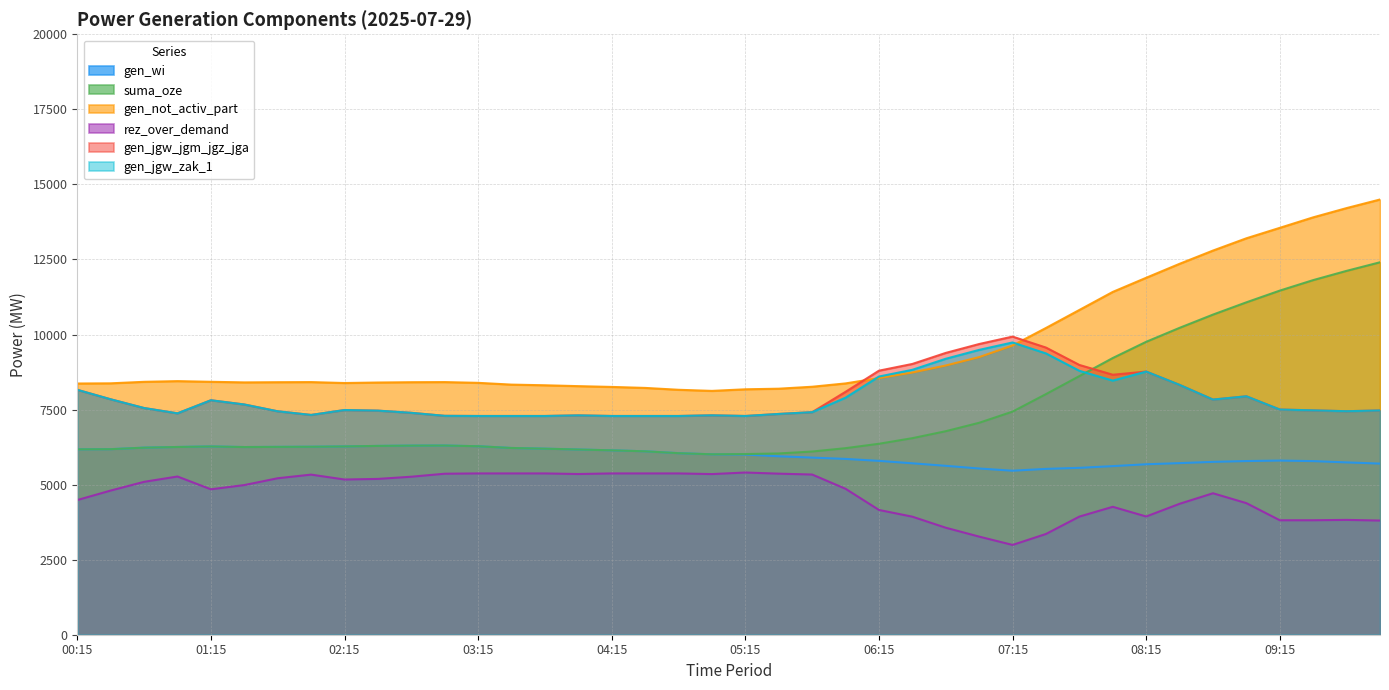

Reading right to left, transcribe all the data shown in this chart.

gen_wi: 10:00=5700	09:45=5740	09:30=5783	09:15=5801	09:00=5785	08:45=5758	08:30=5716	08:15=5678	08:00=5616	07:45=5559	07:30=5524	07:15=5463	07:00=5537	06:45=5626	06:30=5710	06:15=5791	06:00=5856	05:45=5900	05:30=5944	05:15=6001	05:00=6009	04:45=6047	04:30=6109	04:15=6142	04:00=6169	03:45=6197	03:30=6220	03:15=6278	03:00=6302	02:45=6299	02:30=6289	02:15=6272	02:00=6261	01:45=6257	01:30=6251	01:15=6271	01:00=6253	00:45=6231	00:30=6180	00:15=6175
suma_oze: 10:00=12406	09:45=12120	09:30=11812	09:15=11462	09:00=11072	08:45=10663	08:30=10222	08:15=9757	08:00=9217	07:45=8615	07:30=8015	07:15=7432	07:00=7060	06:45=6779	06:30=6547	06:15=6361	06:00=6214	05:45=6102	05:30=6038	05:15=6018	05:00=6010	04:45=6047	04:30=6109	04:15=6142	04:00=6169	03:45=6197	03:30=6220	03:15=6278	03:00=6302	02:45=6299	02:30=6289	02:15=6272	02:00=6261	01:45=6257	01:30=6251	01:15=6271	01:00=6253	00:45=6231	00:30=6180	00:15=6175
gen_not_activ_part: 10:00=14497	09:45=14211	09:30=13903	09:15=13553	09:00=13205	08:45=12796	08:30=12355	08:15=11890	08:00=11419	07:45=10818	07:30=10218	07:15=9634	07:00=9248	06:45=8968	06:30=8735	06:15=8549	06:00=8371	05:45=8260	05:30=8195	05:15=8175	05:00=8122	04:45=8159	04:30=8221	04:15=8254	04:00=8280	03:45=8309	03:30=8331	03:15=8390	03:00=8415	02:45=8411	02:30=8401	02:15=8384	02:00=8415	01:45=8411	01:30=8405	01:15=8425	01:00=8447	00:45=8424	00:30=8374	00:15=8368
rez_over_demand: 10:00=3803	09:45=3825	09:30=3813	09:15=3813	09:00=4383	08:45=4712	08:30=4361	08:15=3938	08:00=4261	07:45=3935	07:30=3356	07:15=2991	07:00=3268	06:45=3564	06:30=3932	06:15=4156	06:00=4861	05:45=5336	05:30=5365	05:15=5403	05:00=5351	04:45=5373	04:30=5373	04:15=5373	04:00=5353	03:45=5373	03:30=5373	03:15=5373	03:00=5363	02:45=5263	02:30=5190	02:15=5170	02:00=5333	01:45=5212	01:30=4985	01:15=4844	01:00=5270	00:45=5093	00:30=4802	00:15=4486
gen_jgw_jgm_jgz_jga: 10:00=7470	09:45=7445	09:30=7473	09:15=7501	09:00=7942	08:45=7833	08:30=8322	08:15=8766	08:00=8660	07:45=8986	07:30=9565	07:15=9930	07:00=9683	06:45=9387	06:30=9019	06:15=8795	06:00=8091	05:45=7413	05:30=7354	05:15=7286	05:00=7308	04:45=7286	04:30=7286	04:15=7286	04:00=7306	03:45=7286	03:30=7286	03:15=7286	03:00=7291	02:45=7391	02:30=7464	02:15=7484	02:00=7321	01:45=7442	01:30=7669	01:15=7810	01:00=7374	00:45=7551	00:30=7842	00:15=8158
gen_jgw_zak_1: 10:00=7470	09:45=7445	09:30=7473	09:15=7501	09:00=7942	08:45=7833	08:30=8322	08:15=8766	08:00=8465	07:45=8791	07:30=9370	07:15=9735	07:00=9488	06:45=9192	06:30=8824	06:15=8600	06:00=7896	05:45=7413	05:30=7354	05:15=7286	05:00=7308	04:45=7286	04:30=7286	04:15=7286	04:00=7306	03:45=7286	03:30=7286	03:15=7286	03:00=7291	02:45=7391	02:30=7464	02:15=7484	02:00=7321	01:45=7442	01:30=7669	01:15=7810	01:00=7374	00:45=7551	00:30=7842	00:15=8158